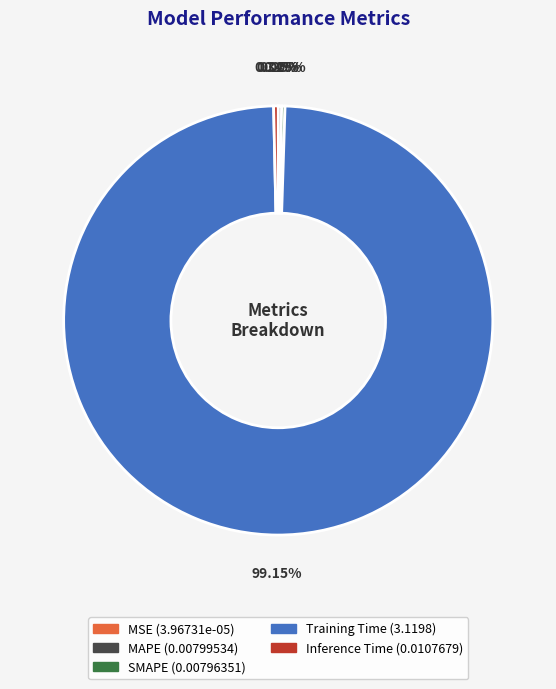

Is there any slice that represents more than half of the pie?

Yes